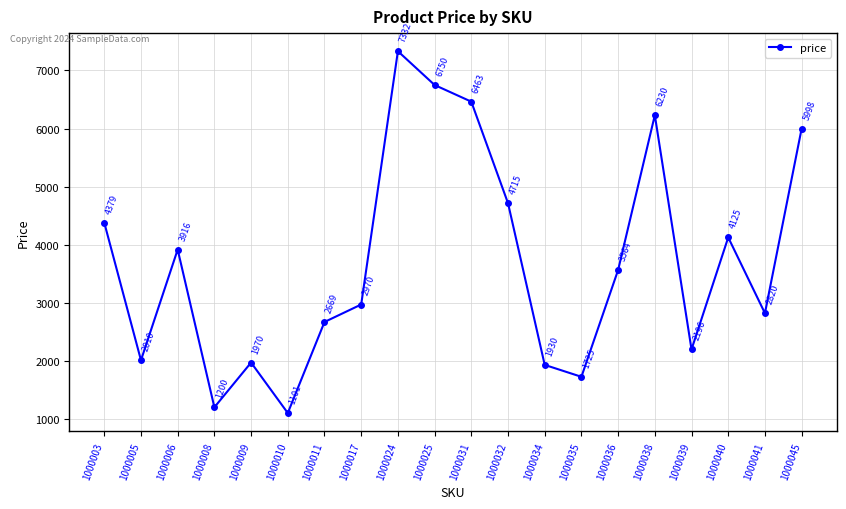

Where is the first local minimum?

1000005